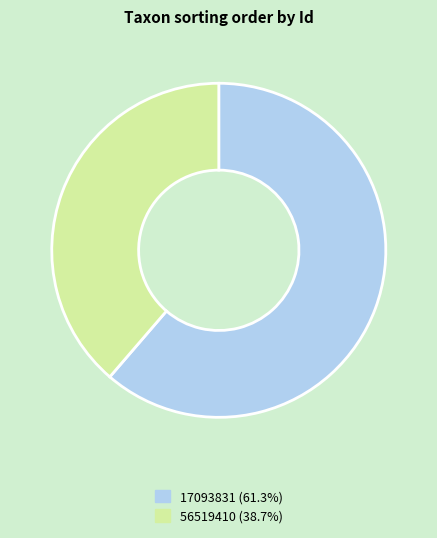

Between 17093831 and 56519410, which is larger?

17093831